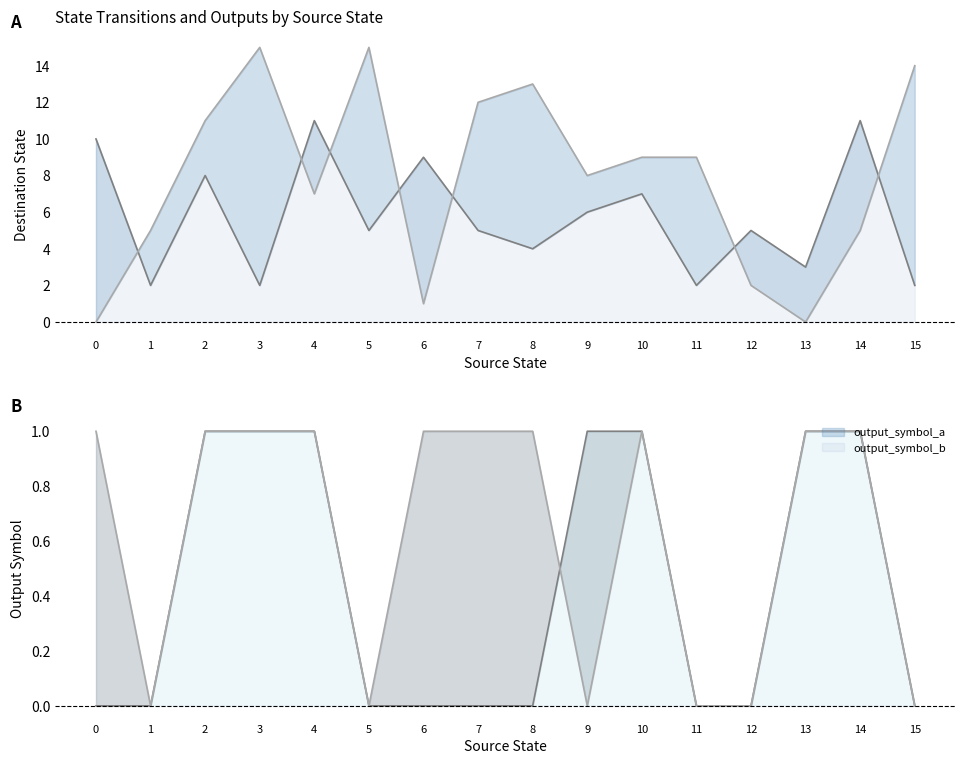

Is the value of output_symbol_b at 8 greater than the value of destination_state_a at 14?

No